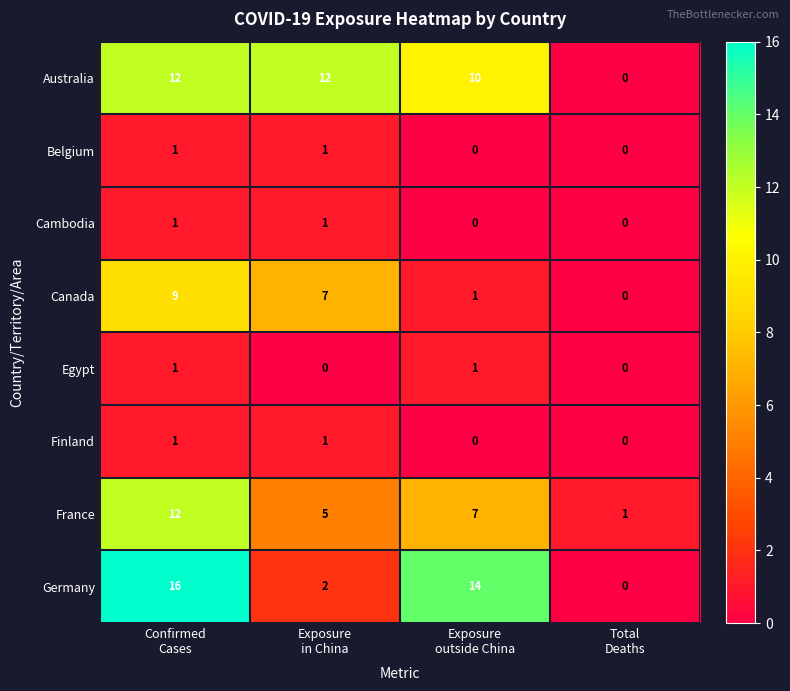

At how many categories does at least one series exceed 11?

3